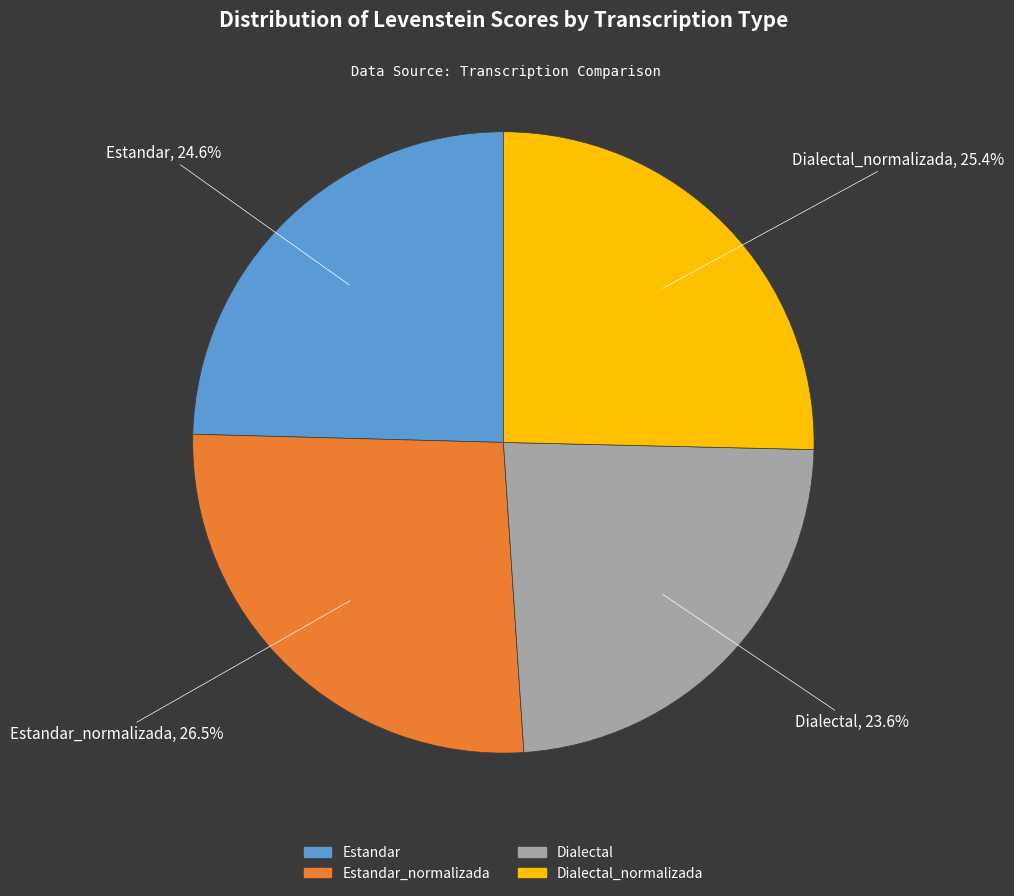

How many segments does this pie chart have?

4